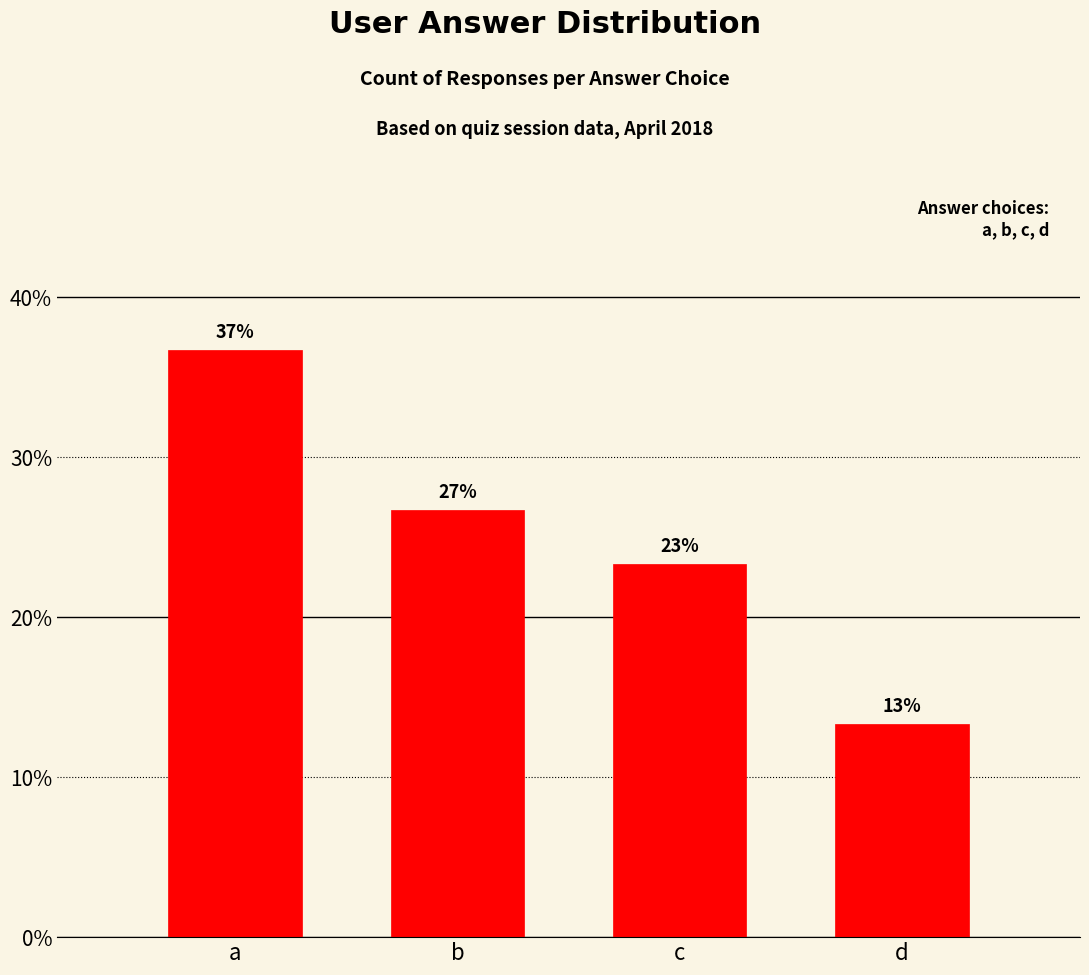

What is the minimum value shown in the chart?

13.3